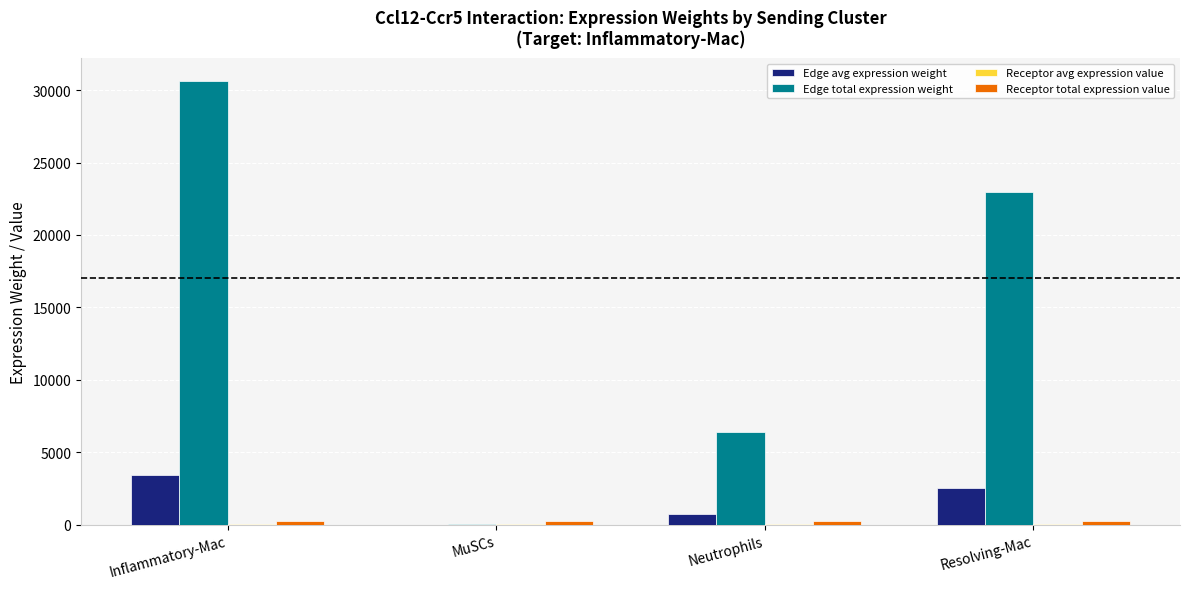

How many data points does each series have?

4